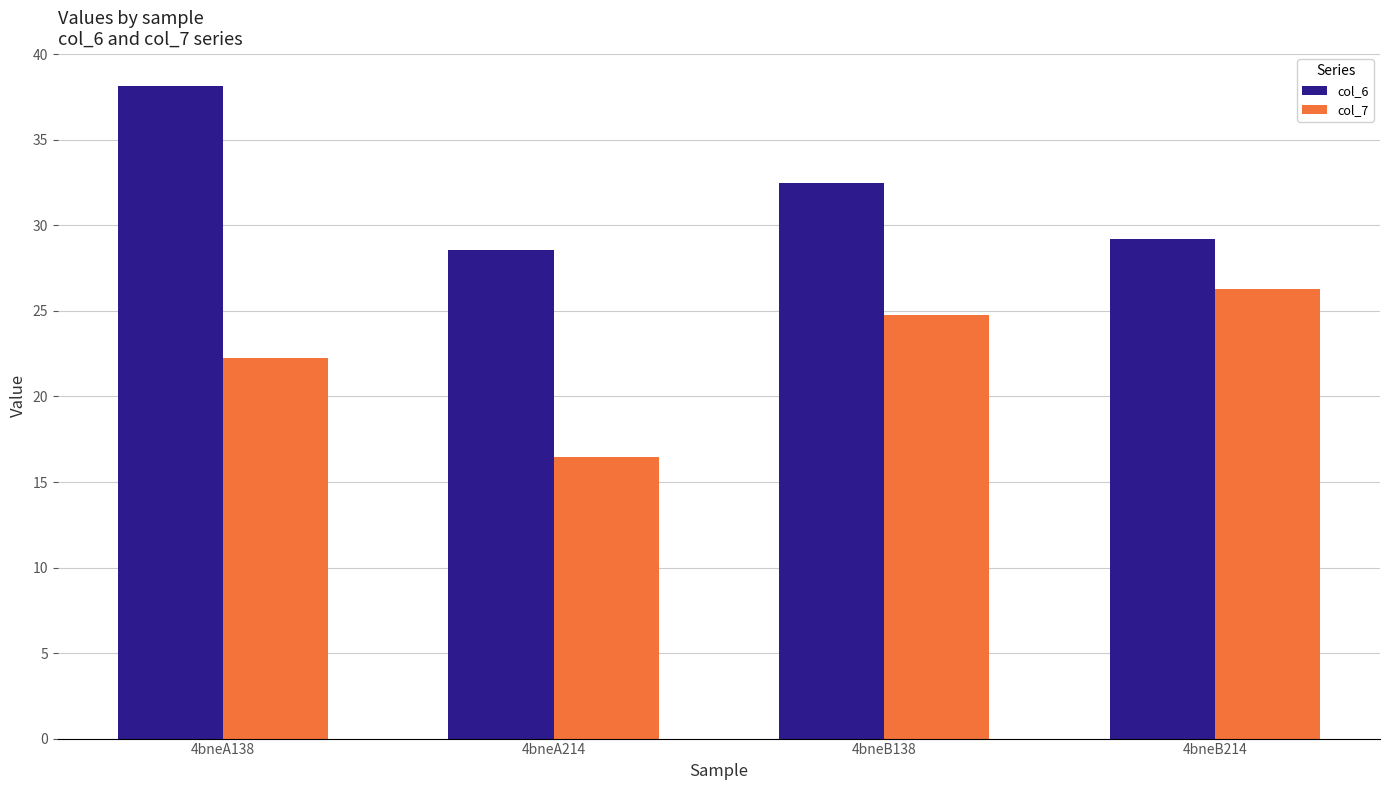

What is the difference between the col_7 values at 4bneB214 and 4bneA214?

9.8